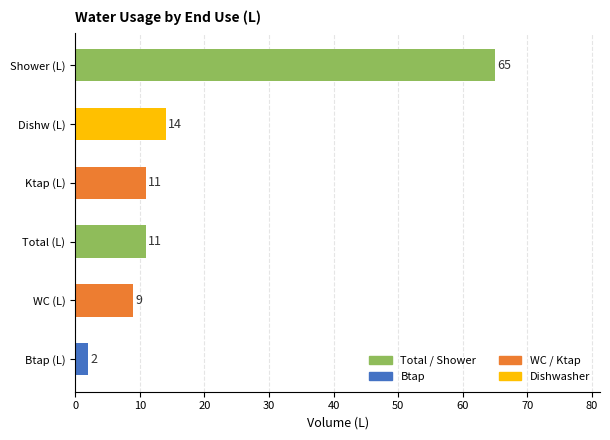

What is the difference between the values at WC (L) and Shower (L)?

56